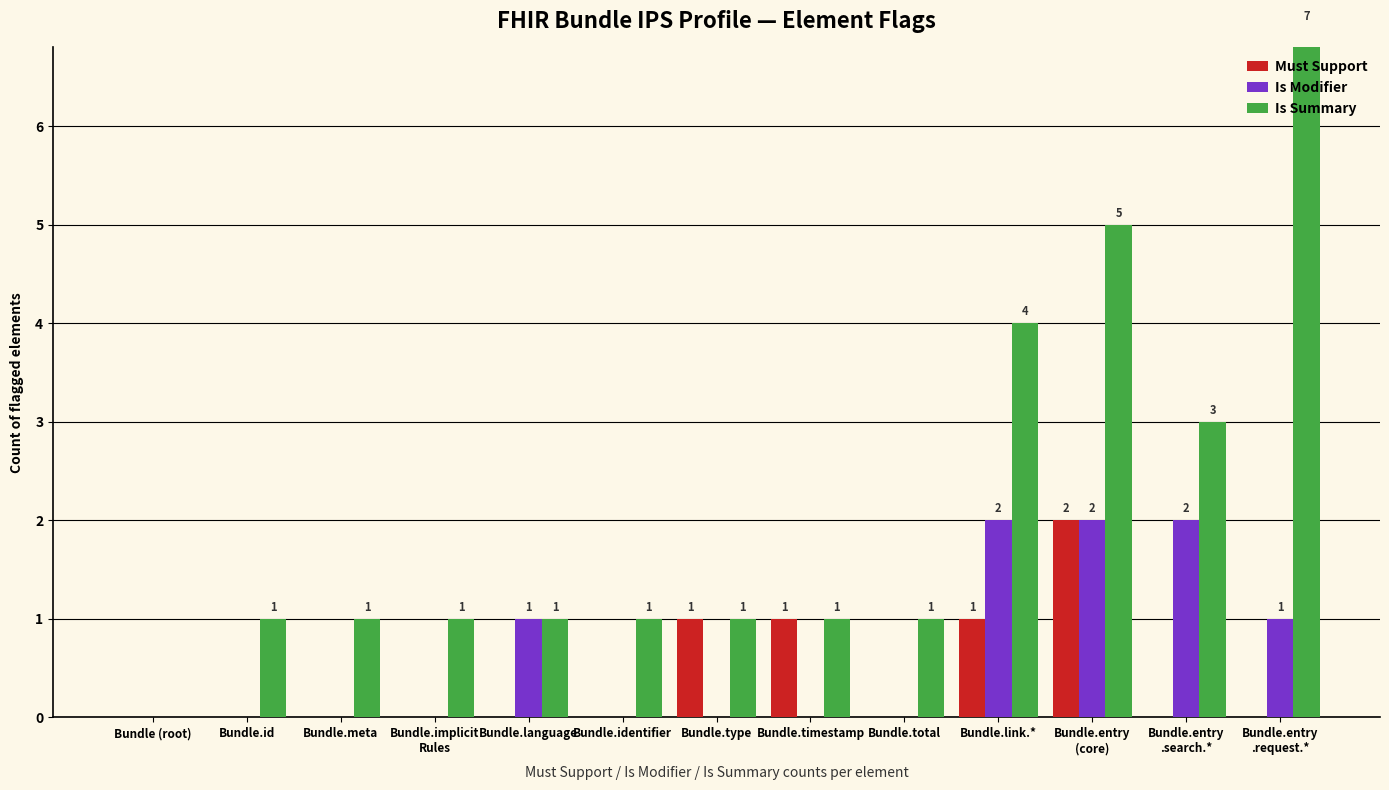

True or false: Must Support has a value of -1 at Bundle.language.

False